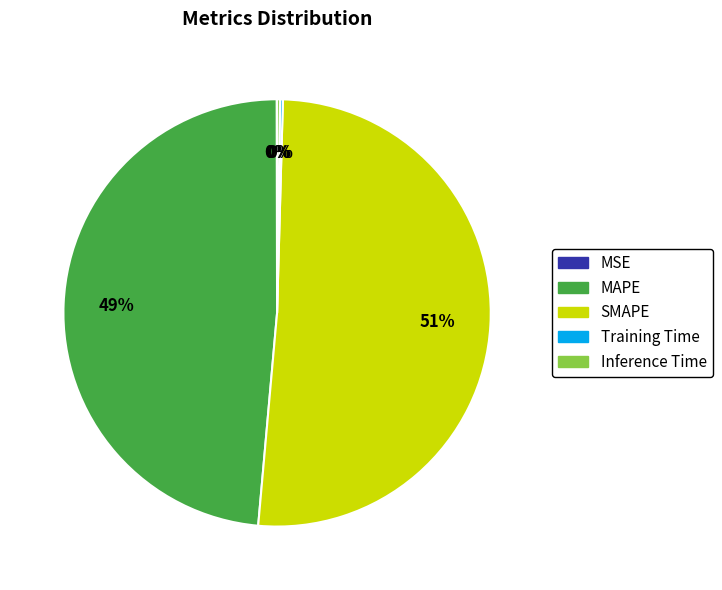

What is the largest slice in the pie chart?

SMAPE